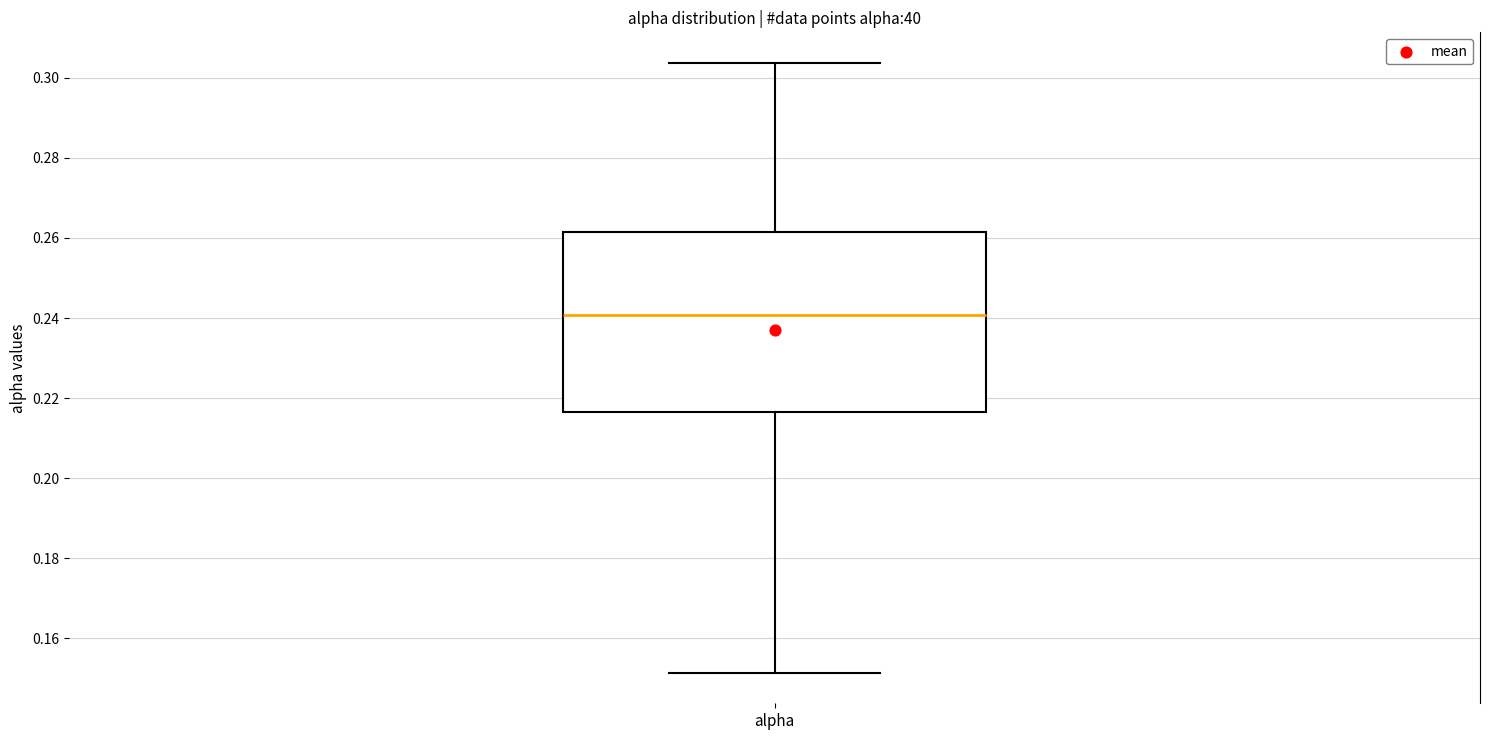

Read this box plot against the y-axis: the position of the median line, the range covered by the box, and the ends of both whiskers. The values are not printed on the chart, so give them approximately, as read against the axis.

median 0.240, box 0.216 to 0.262, whiskers 0.152 to 0.304